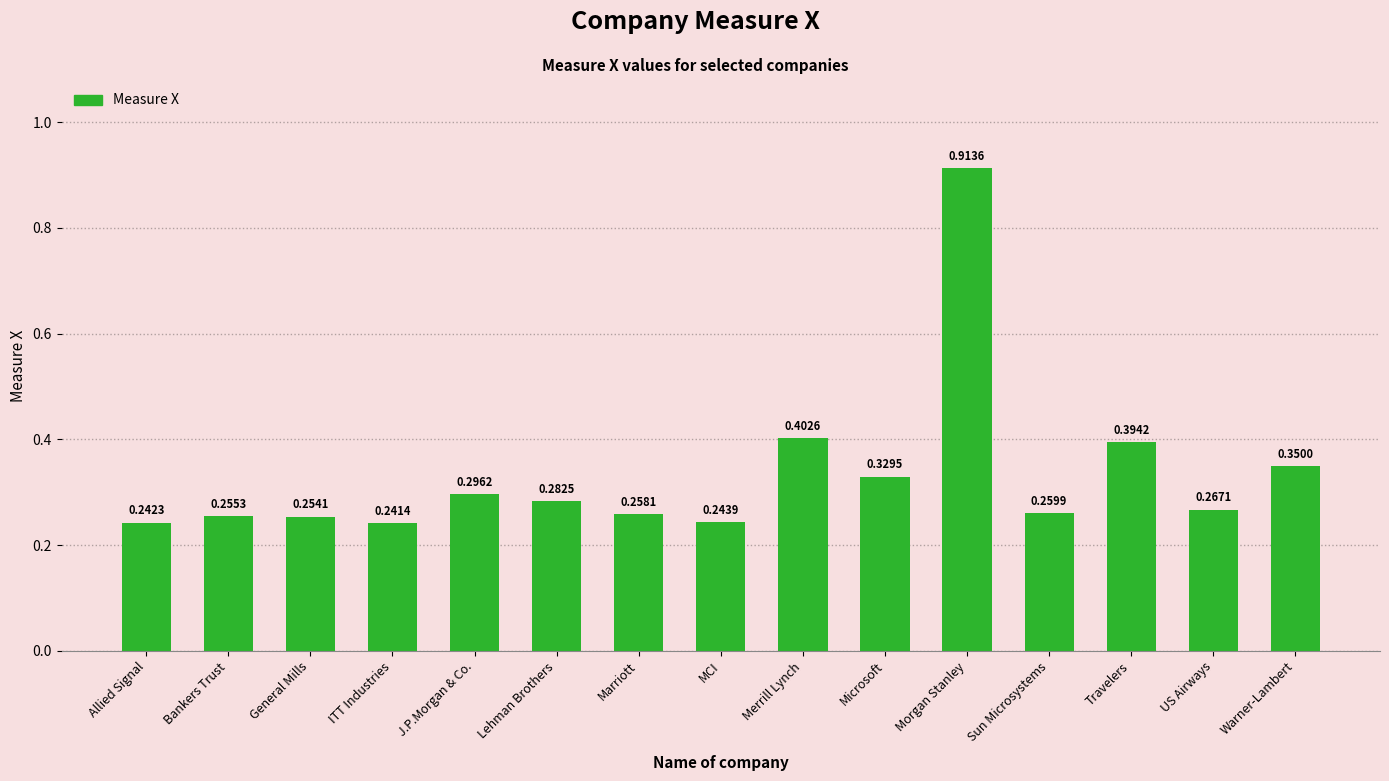

What position from the right is US Airways?

2